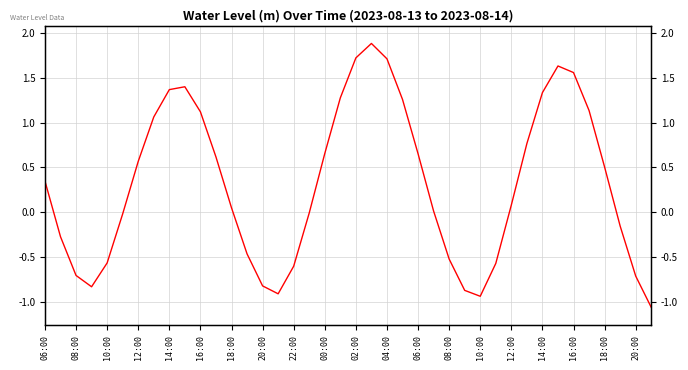

Reading left to right, transcribe all the data shown in this chart.

0.3	-0.3	-0.7	-0.8	-0.6	-0.0	0.6	1.1	1.4	1.4	1.1	0.6	0.0	-0.5	-0.8	-0.9	-0.6	-0.0	0.7	1.3	1.7	1.9	1.7	1.3	0.7	0.0	-0.5	-0.9	-0.9	-0.6	0.1	0.8	1.3	1.6	1.6	1.1	0.5	-0.2	-0.7	-1.1